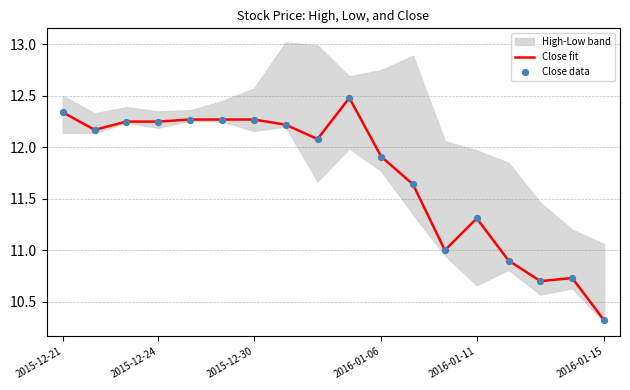

What is the highest value of the Close fit series?

12.5